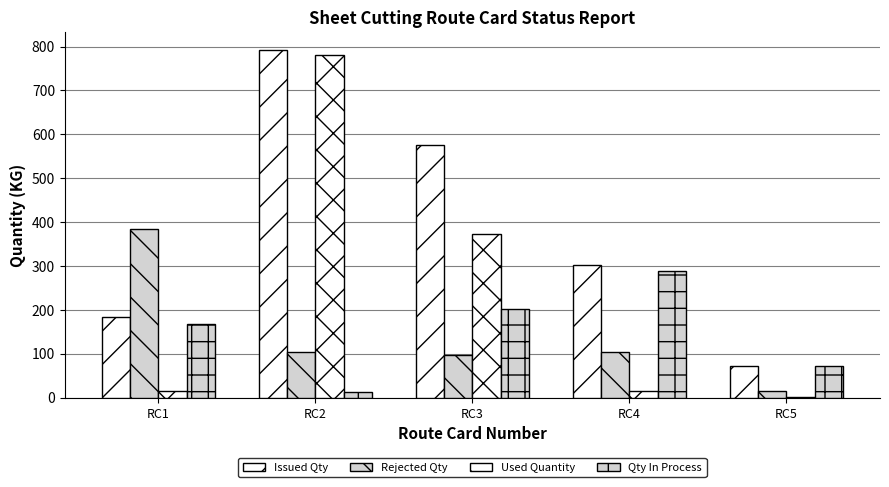

Rank the series by their maximum value, from lowest to highest.

Qty In Process, Rejected Qty, Used Quantity, Issued Qty